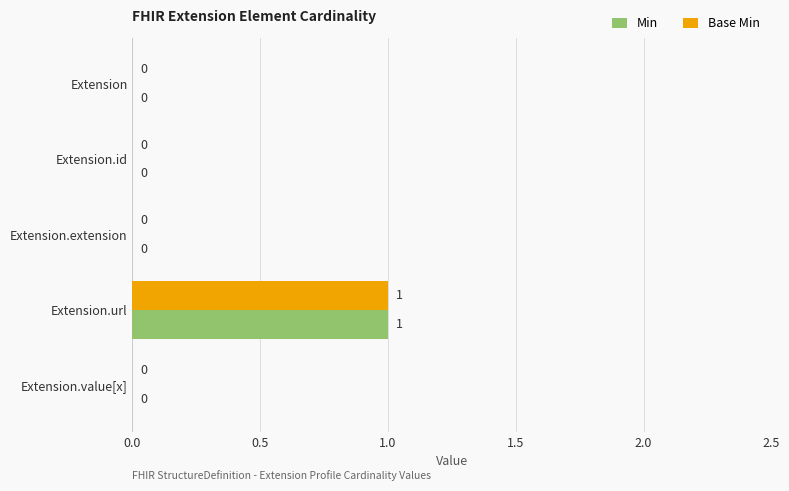

The Min series shows 0 at Extension.value[x]. True or false?

True